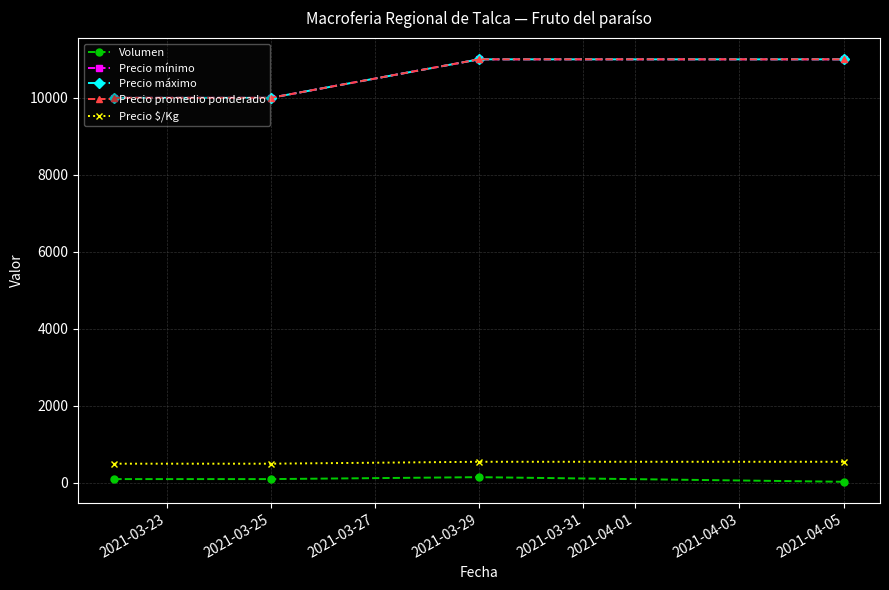

True or false: Precio mínimo and Volumen cross at least once.

False